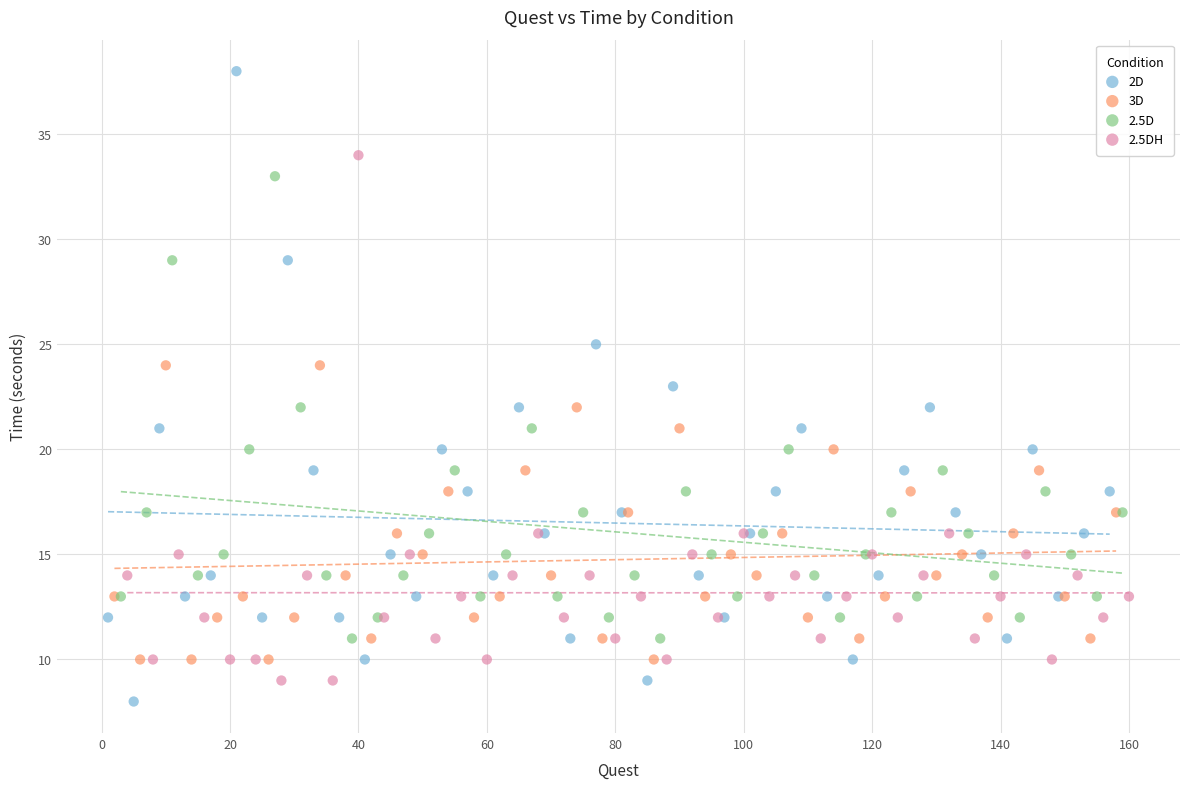

Which series contains the lowest Y value?

2D